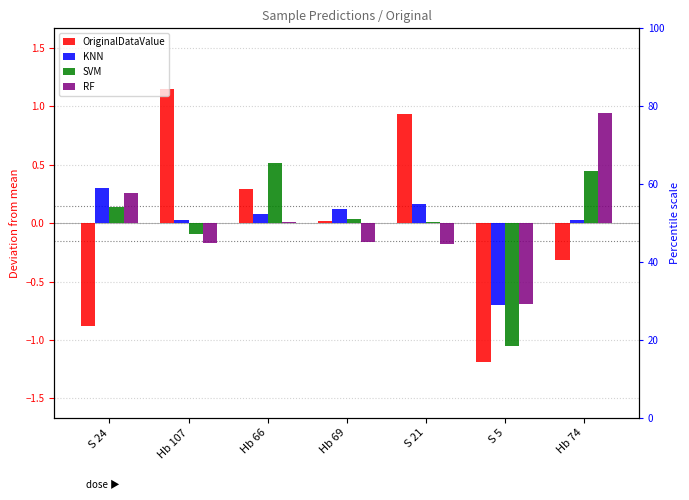

How many categories are shown in the chart?

7